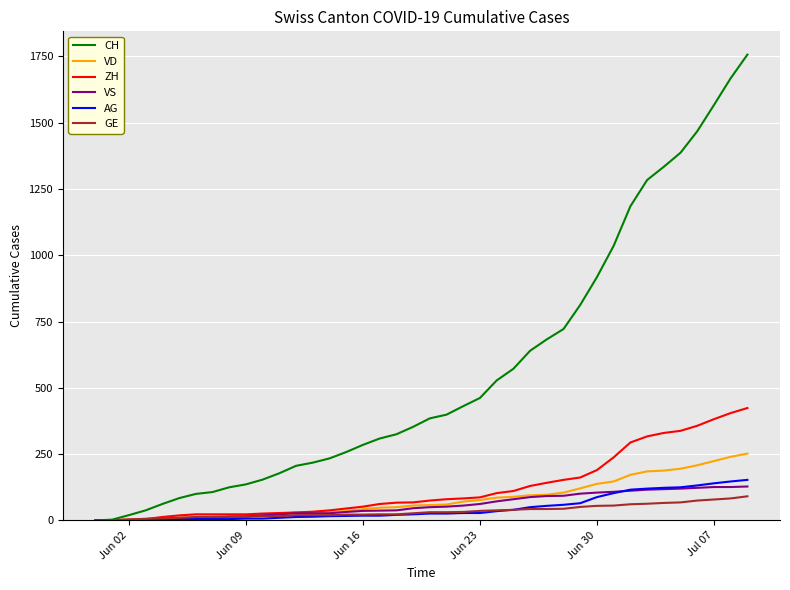

Which series has the largest total across all categories?

CH